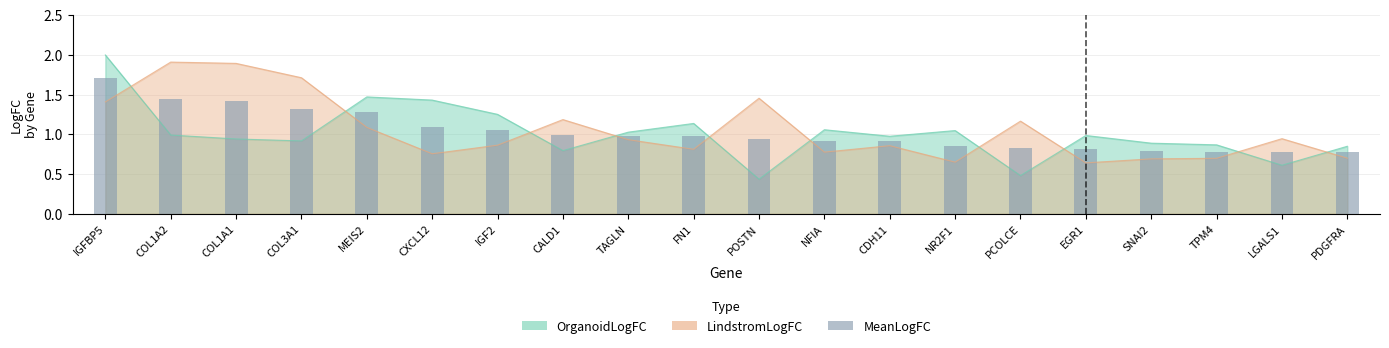

Is it true that the value at CDH11 is 1.6?

False